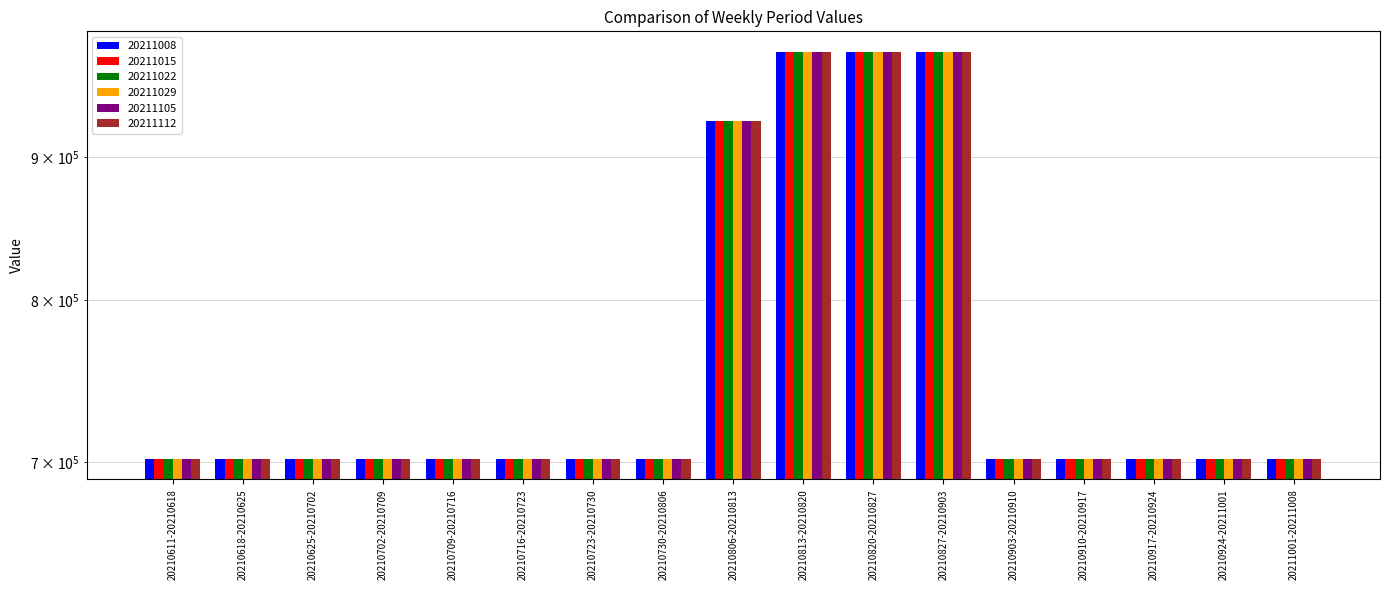

What is the label of the 5th bar from the right?

20210903-20210910